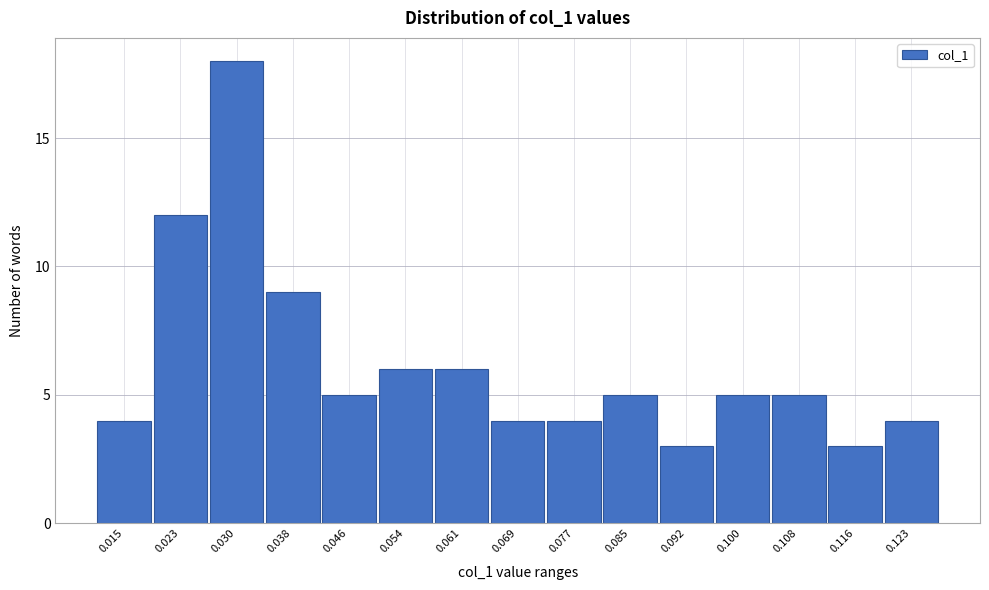

Reading left to right, transcribe all the data shown in this chart.

0.015=4	0.023=12	0.030=18	0.038=9	0.046=5	0.054=6	0.061=6	0.069=4	0.077=4	0.085=5	0.092=3	0.100=5	0.108=5	0.116=3	0.123=4